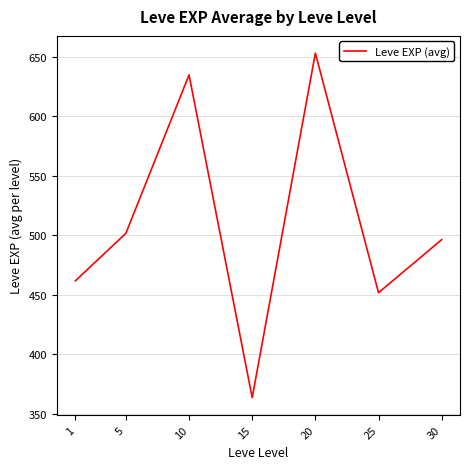

How many lines are shown in the chart?

1